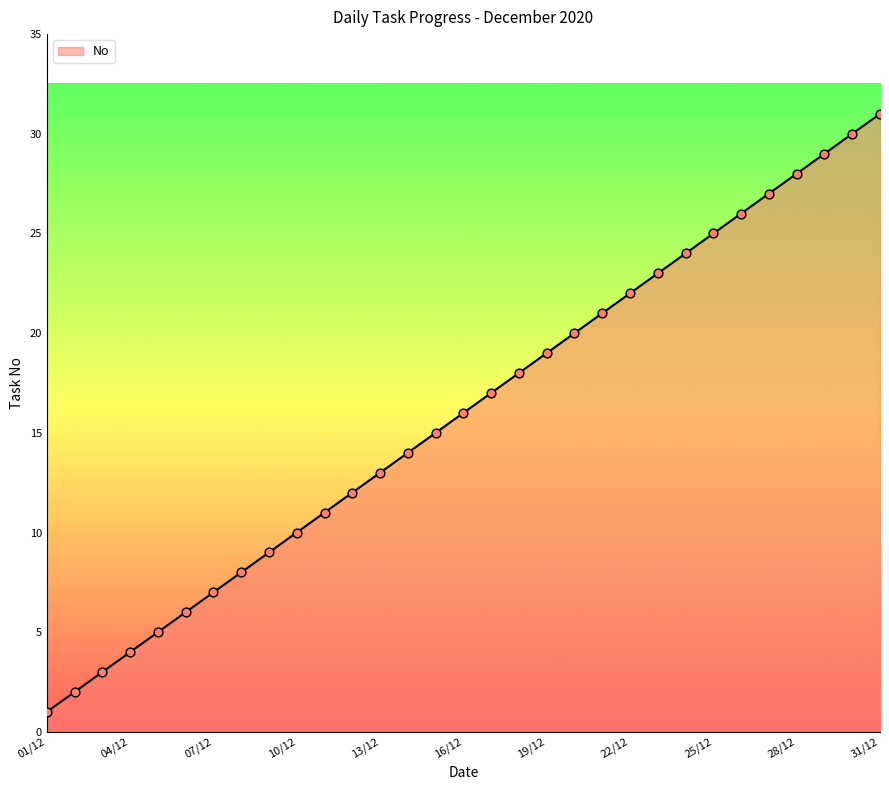

What is the difference between the maximum and minimum values?

30